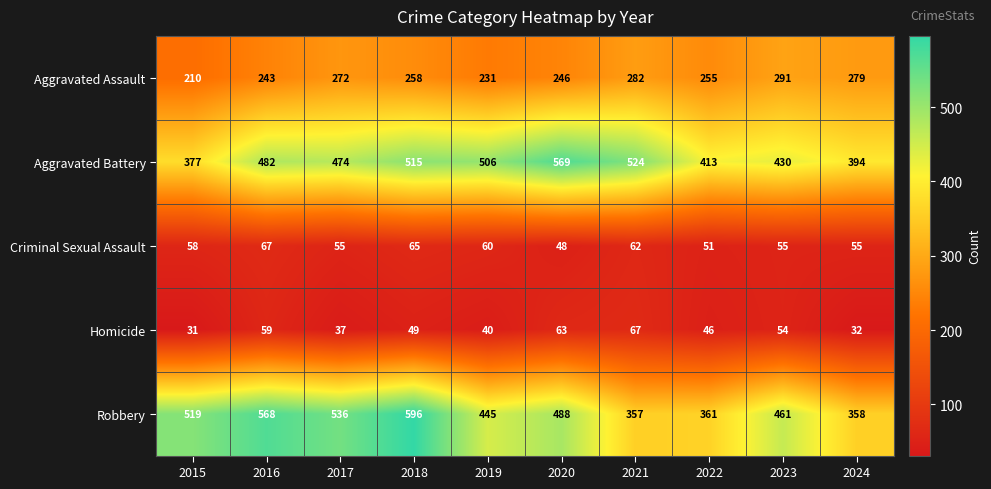

Rank the categories by Aggravated Assault value from highest to lowest.

2023, 2021, 2024, 2017, 2018, 2022, 2020, 2016, 2019, 2015